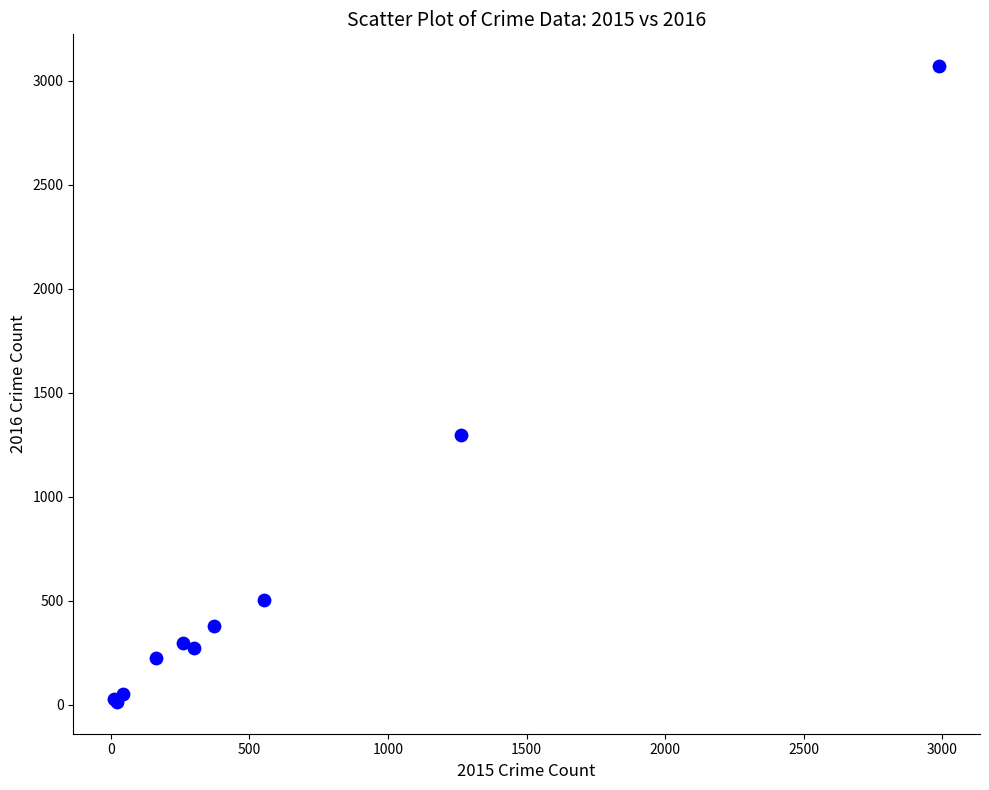

What Y value in the scatter plot is closest to 1542?

1297